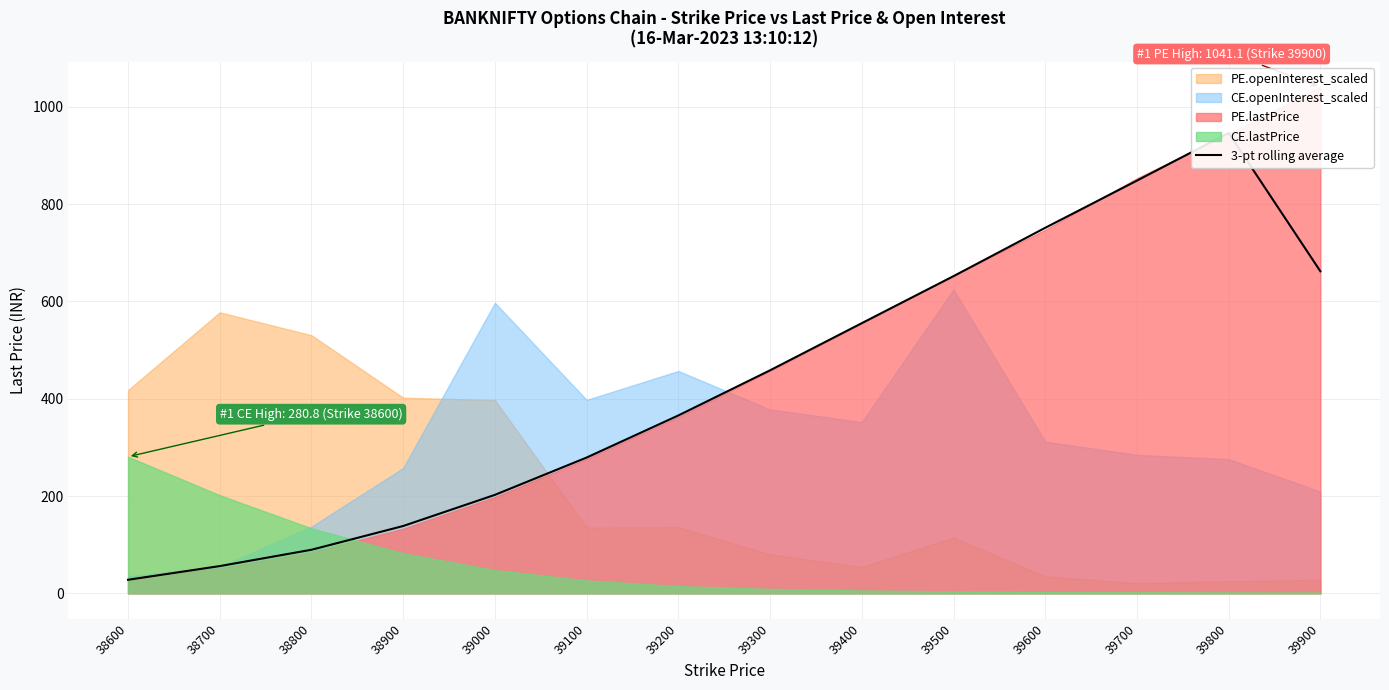

What is the value of the 13th point from the left?

946.3